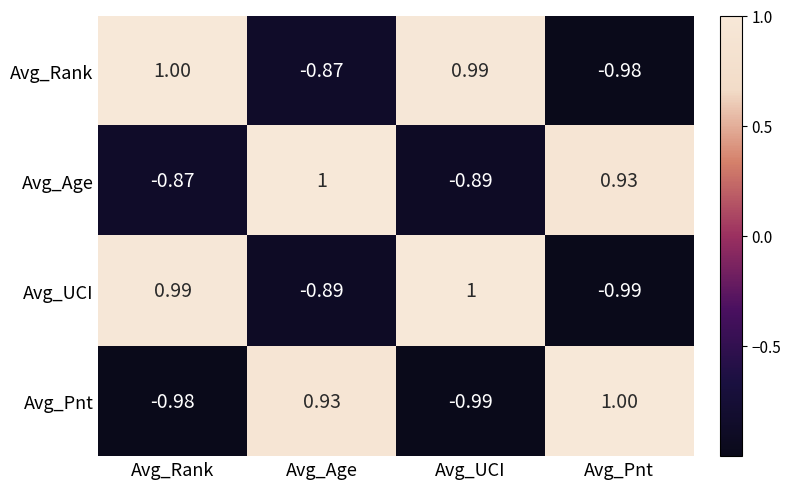

Rank the series at Avg_Pnt from highest to lowest value.

Avg_Pnt, Avg_Age, Avg_Rank, Avg_UCI